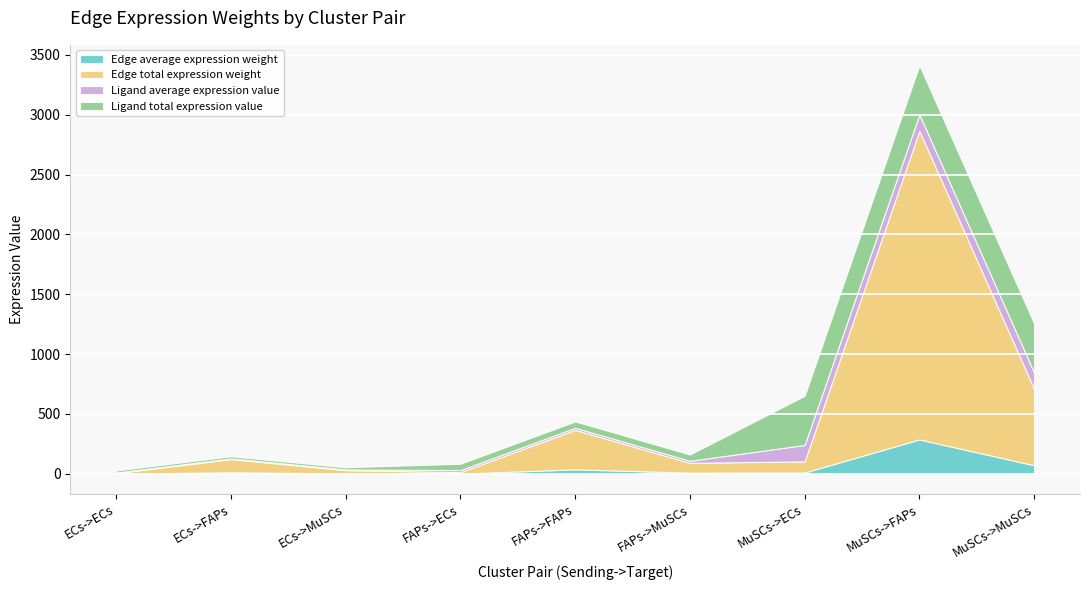

True or false: Edge total expression weight and Edge average expression weight intersect in this chart.

False